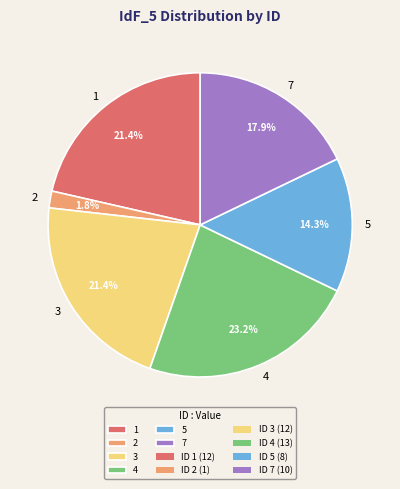

What percentage is the 3 slice, to the nearest percent?

21%